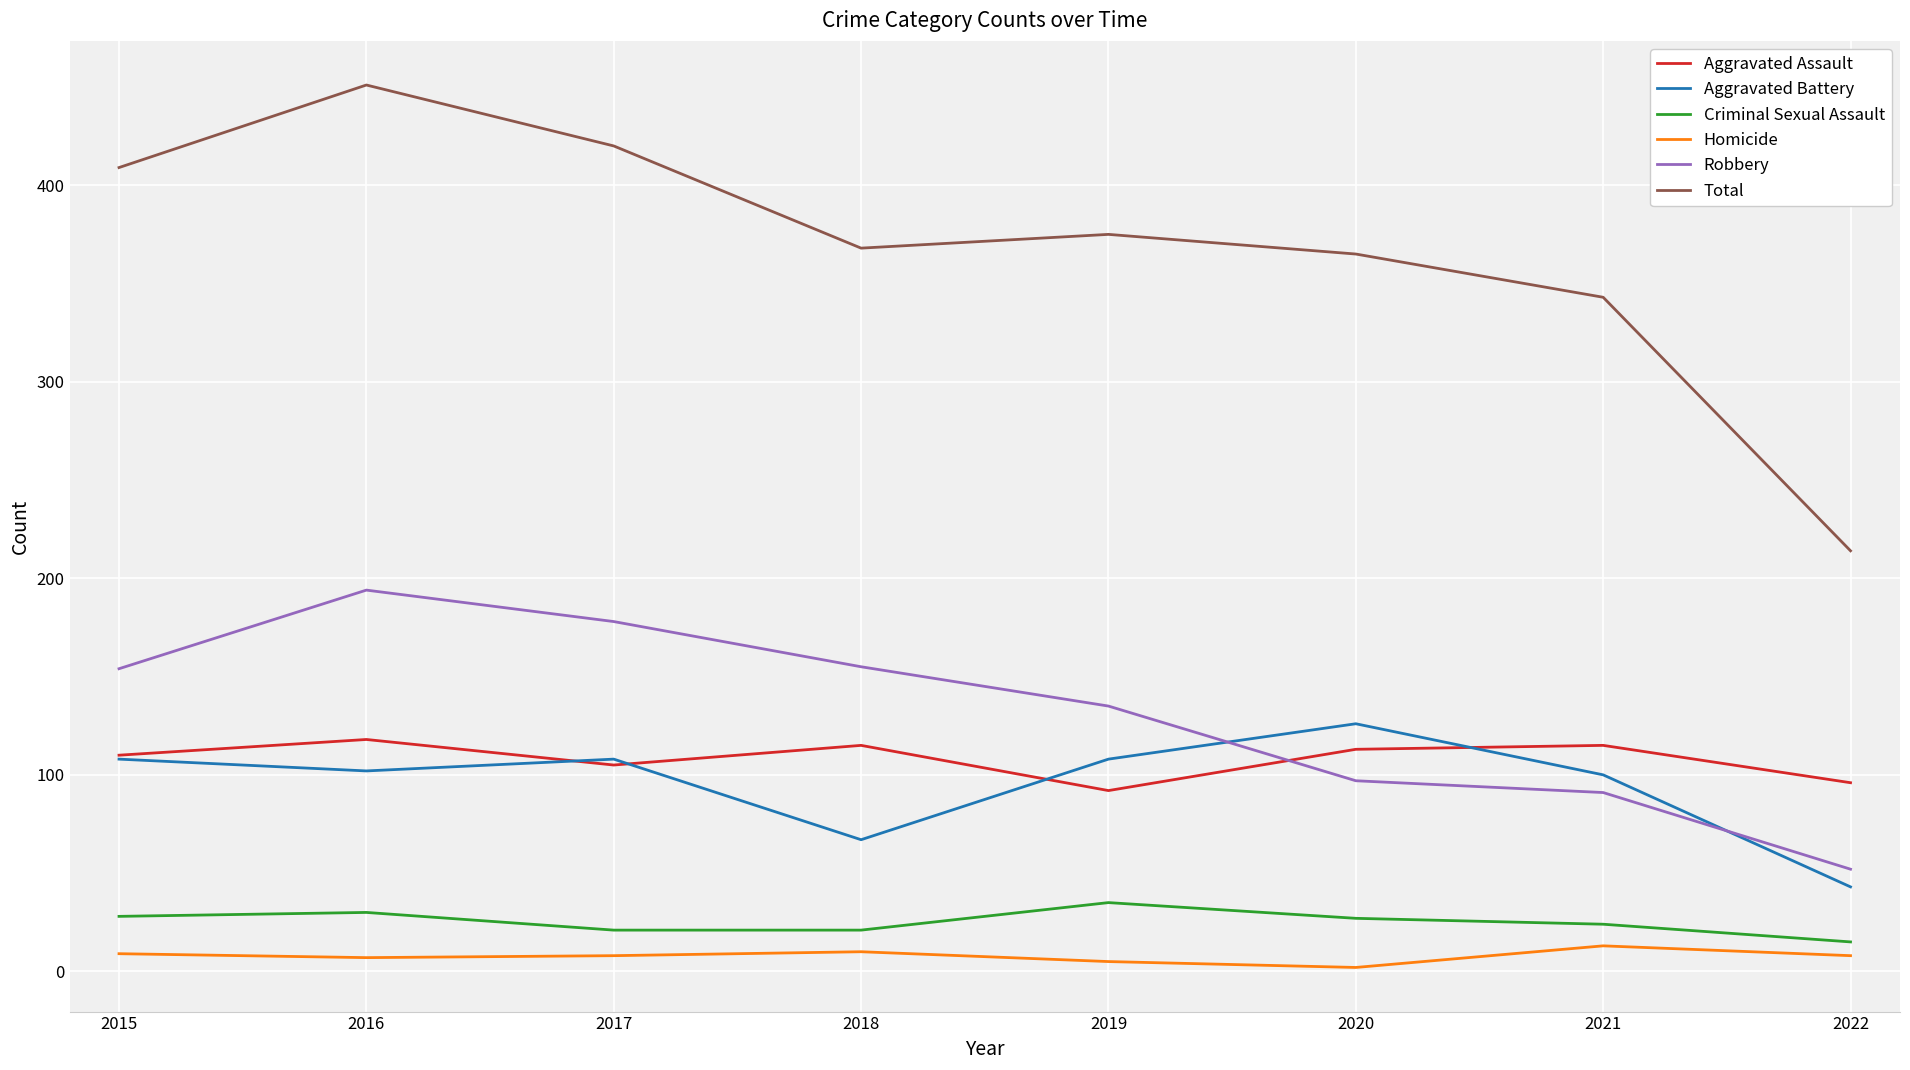

True or false: Aggravated Battery has a value of 59 at 2022.

False